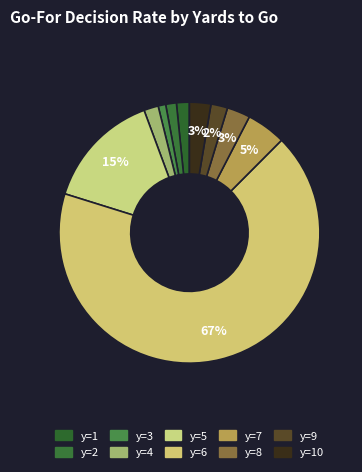

Count the number of slices in the pie.

10